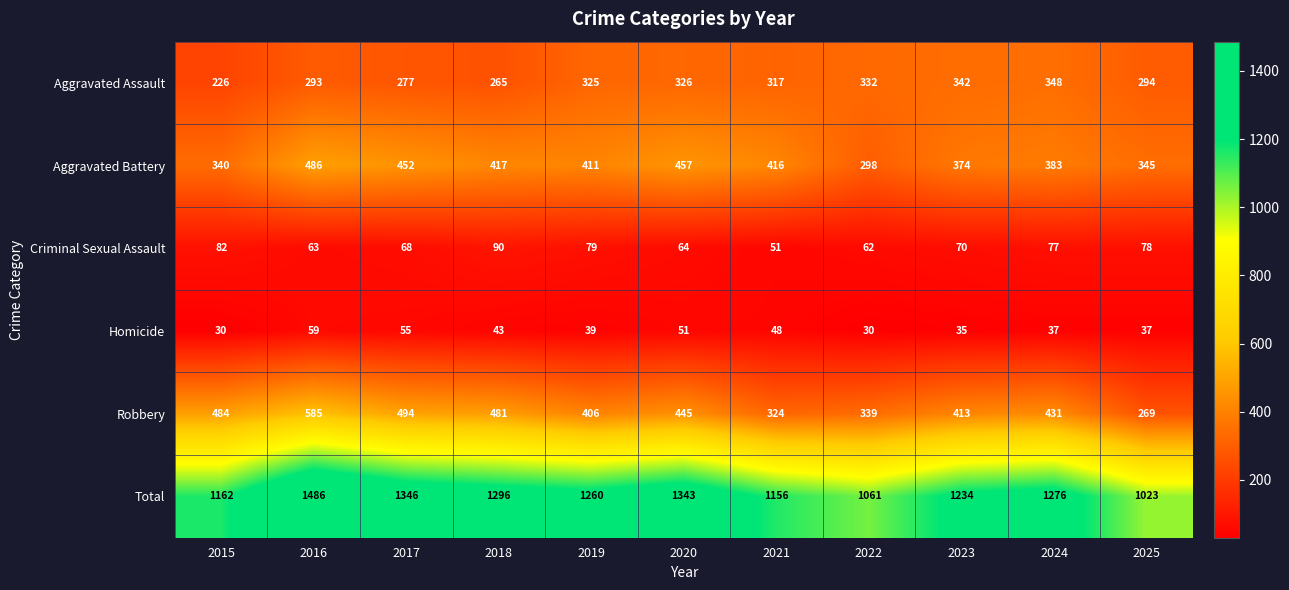

Where does the Homicide series first go above 39?

2016